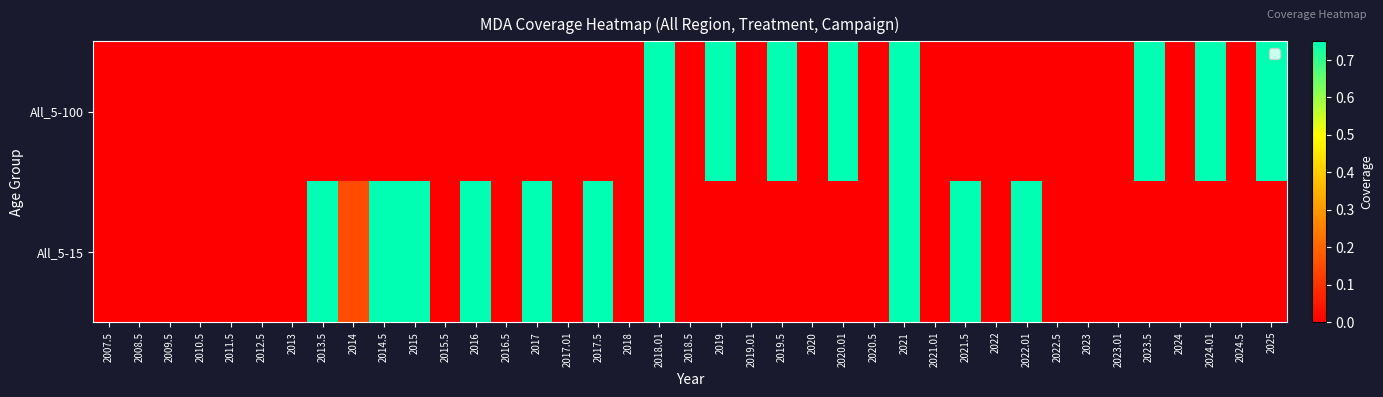

Rank the series at 2024.5 from highest to lowest value.

All_5-100, All_5-15